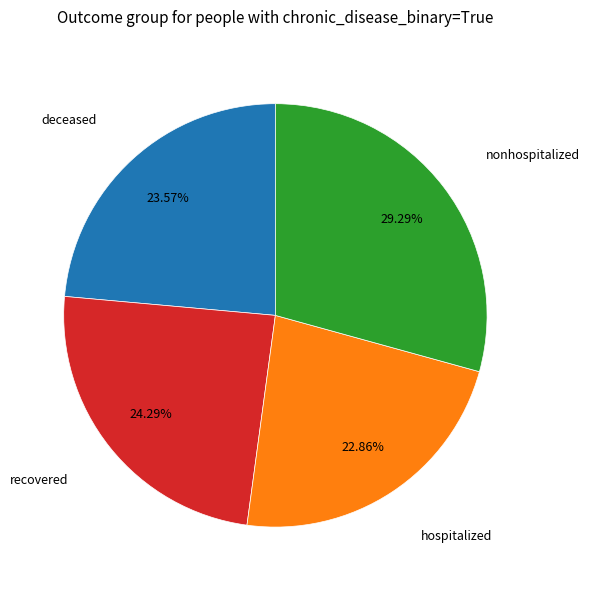

Which slice is the smallest?

hospitalized